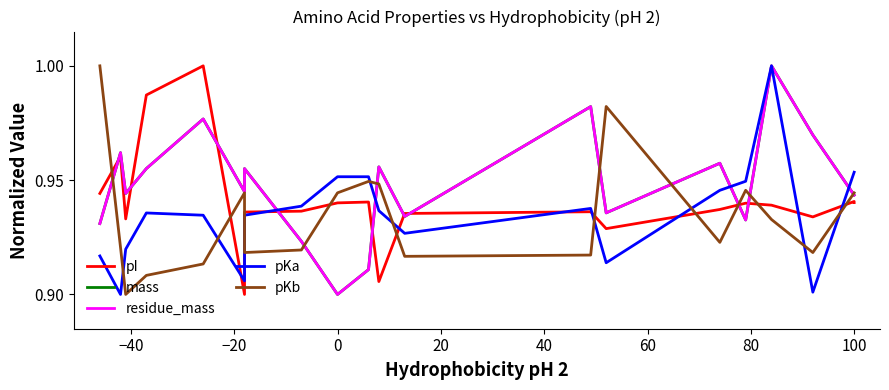

Which series ends up on top after the final intersection of pI and residue_mass?

residue_mass